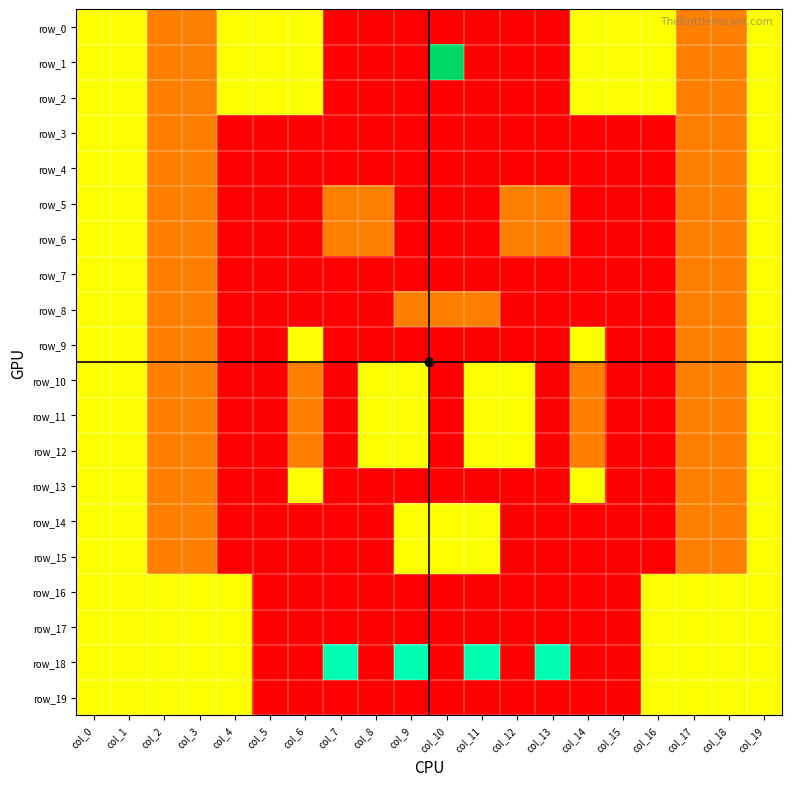

Which series has the largest total across all categories?

row_18